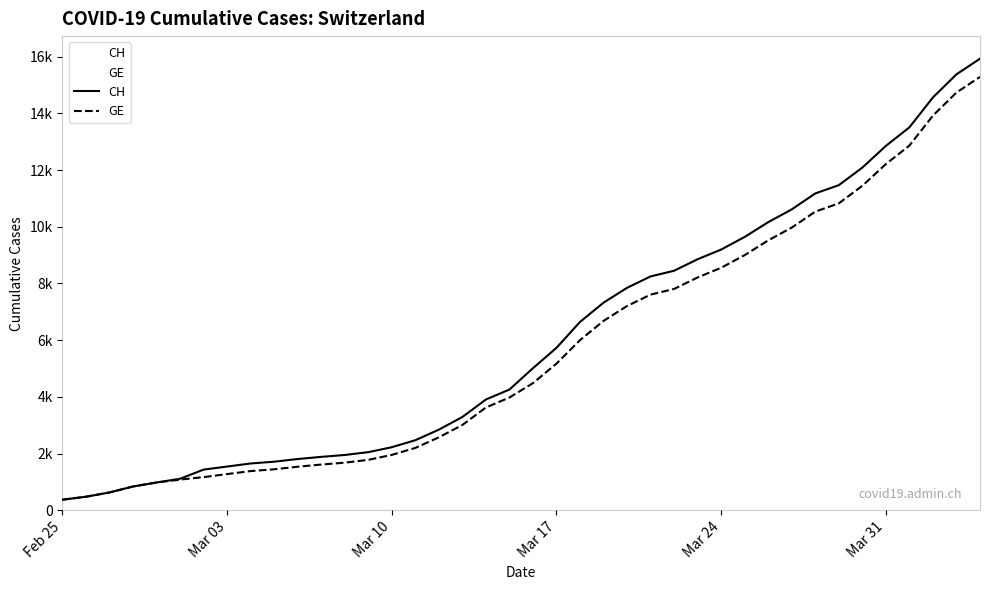

True or false: CH and GE cross at least once.

False